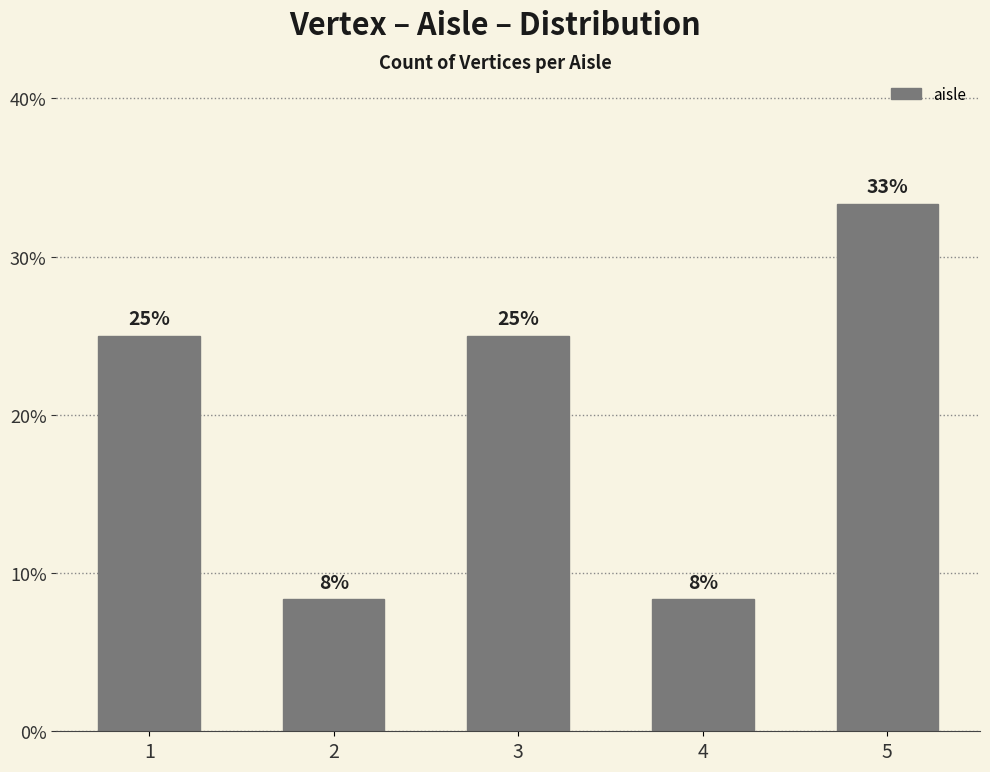

Does the chart contain any negative values?

No